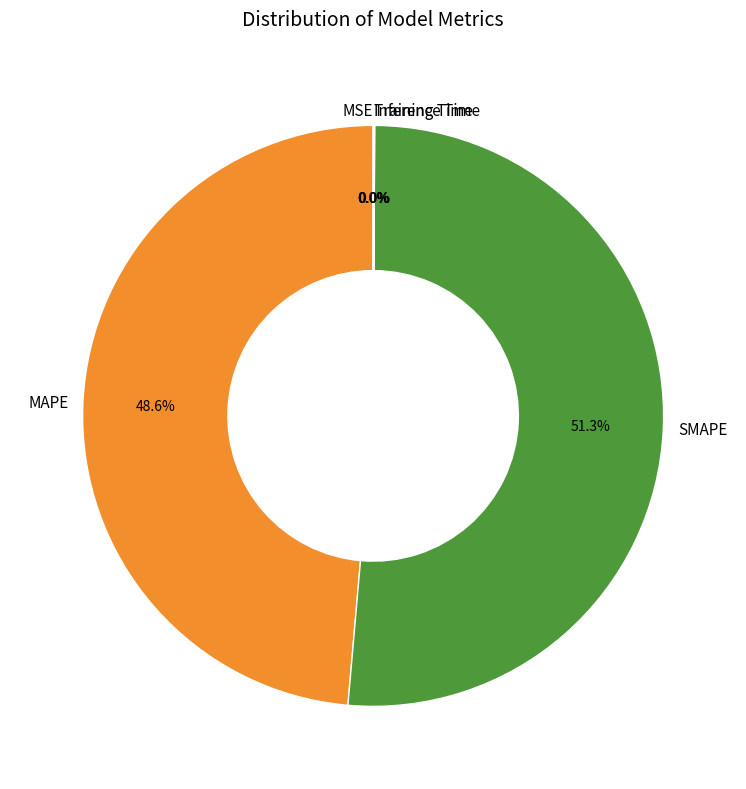

Does SMAPE represent more than half of the total?

Yes